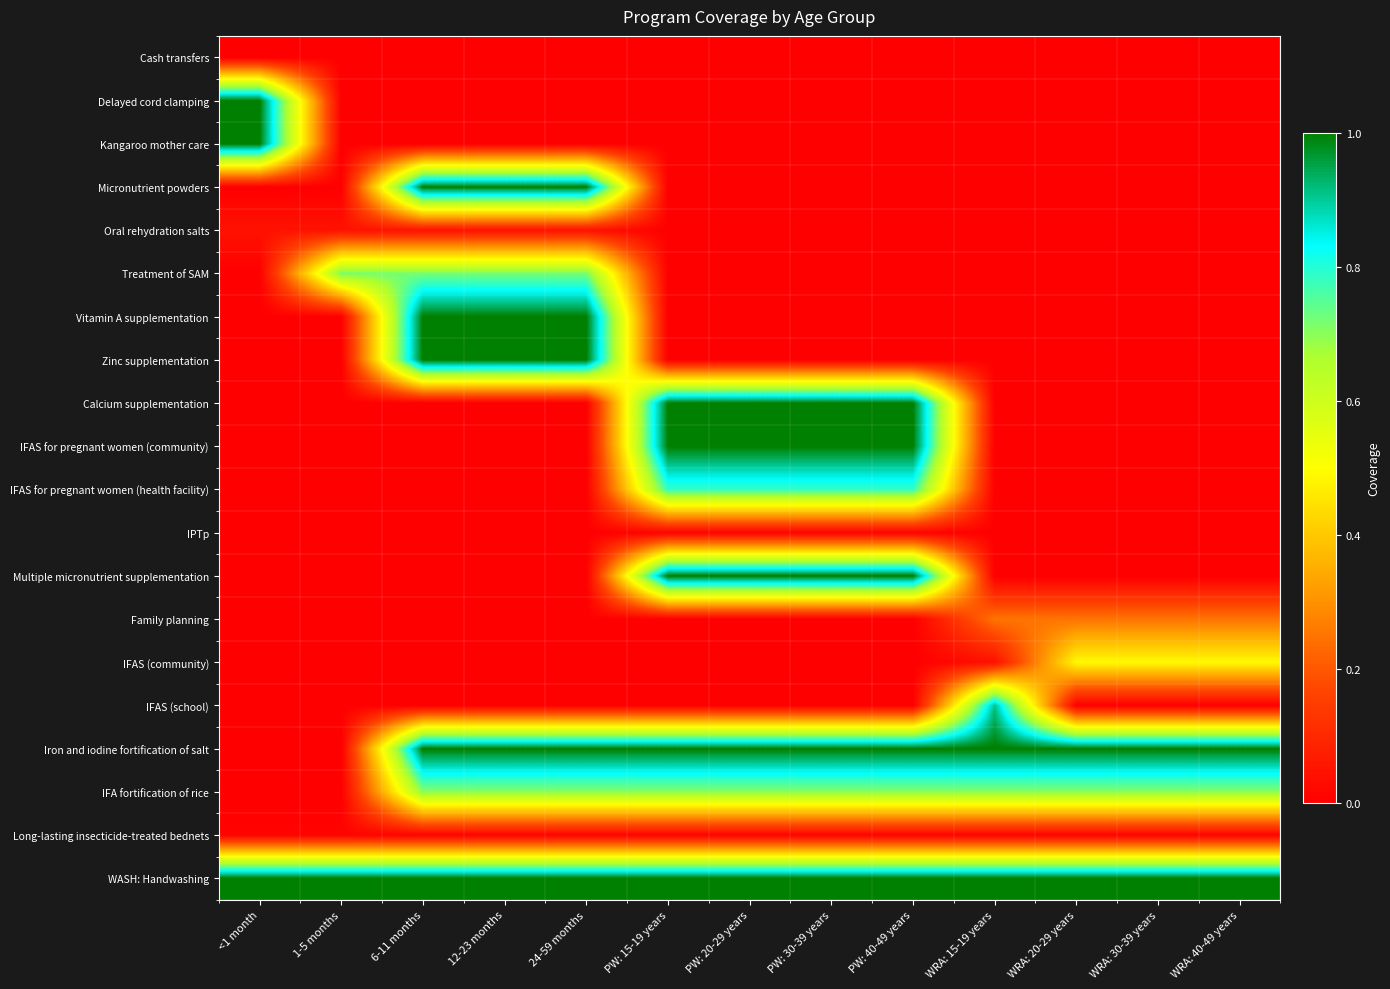

At how many categories does at least one series exceed 0?

13